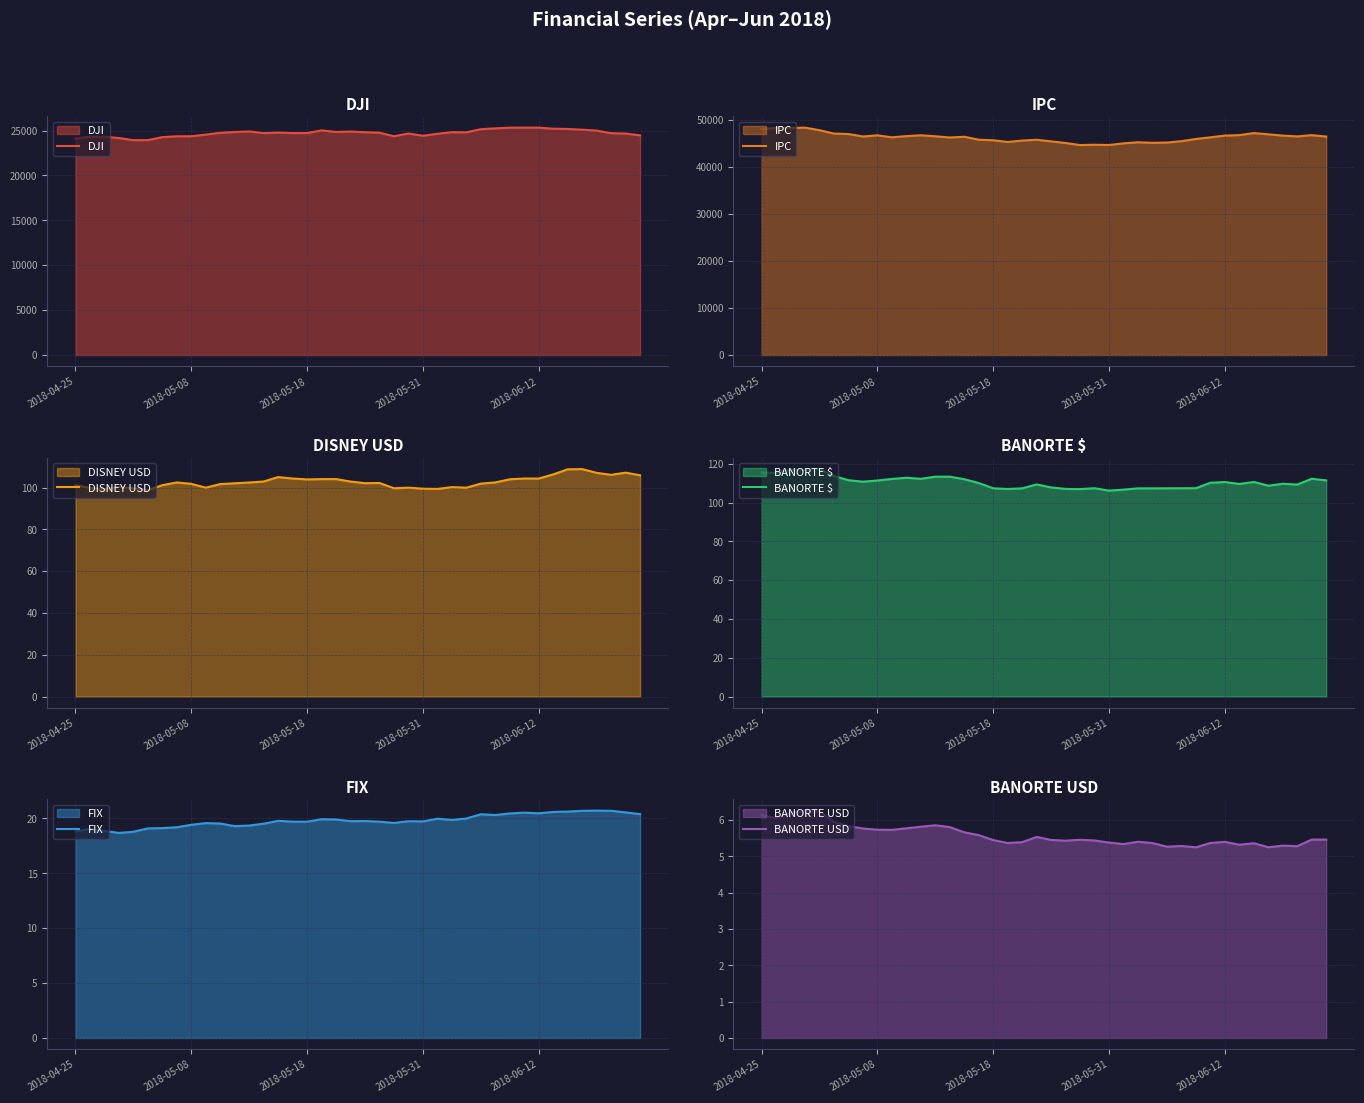

What is the highest value of the FIX series?

20.7